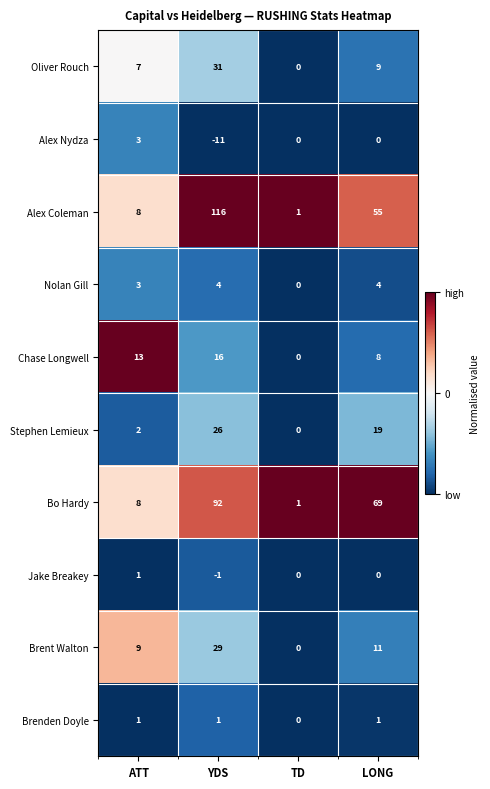

Between YDS and TD, which series saw the biggest shift?

Alex Coleman